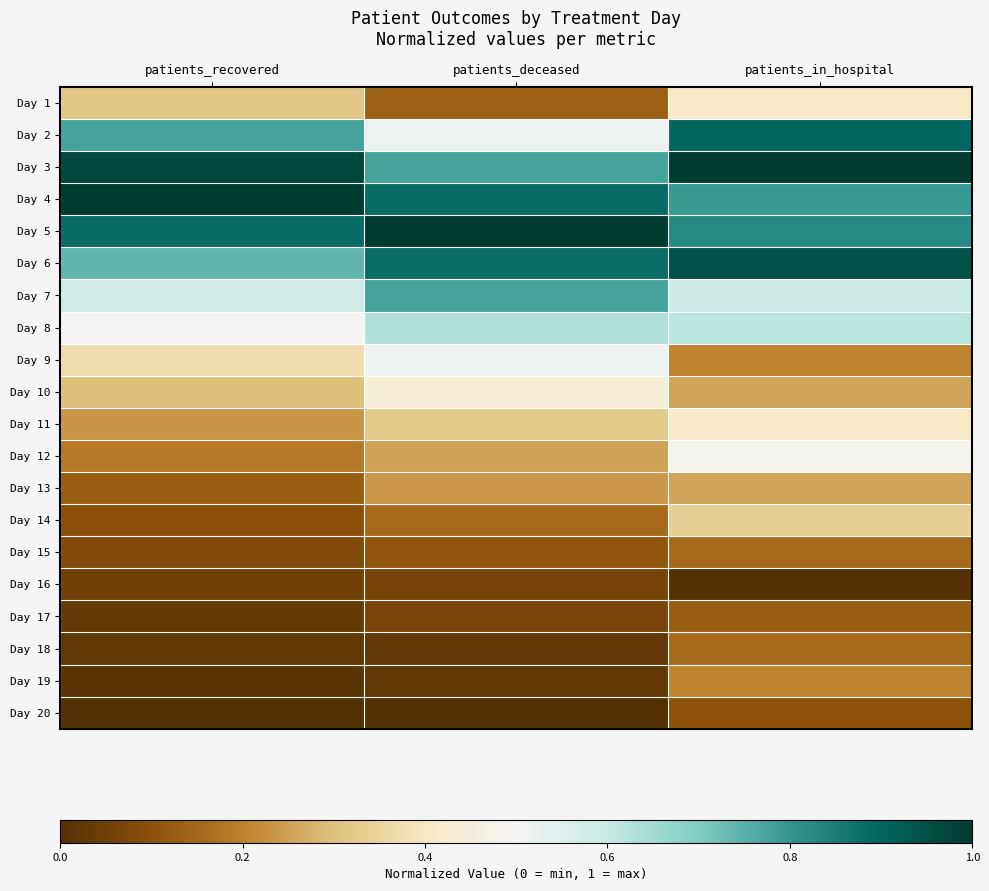

Which label corresponds to the largest value in the chart?

patients_in_hospital